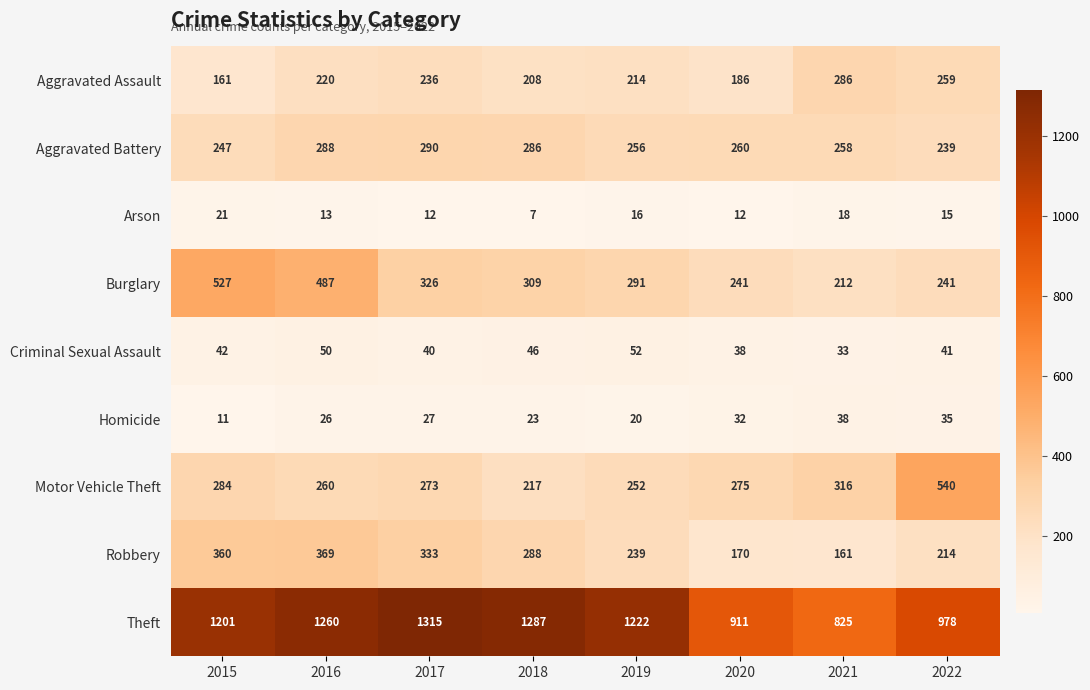

What is the difference between the highest and lowest values at 2021?

807